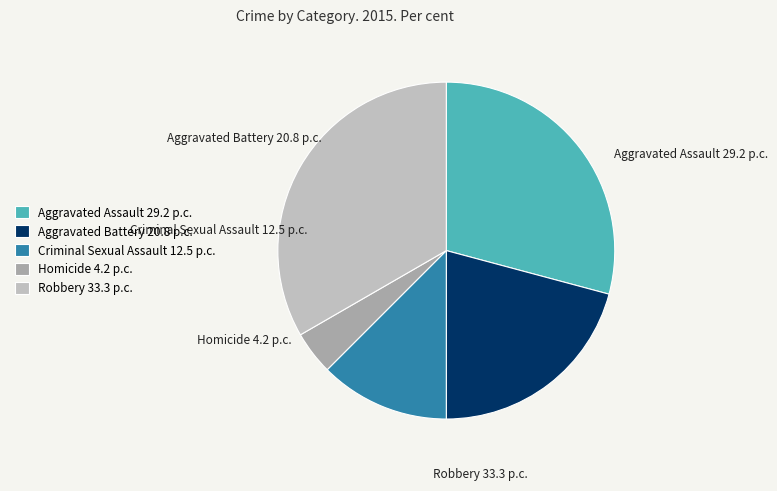

To the nearest percent, what is the average slice percentage?

20%